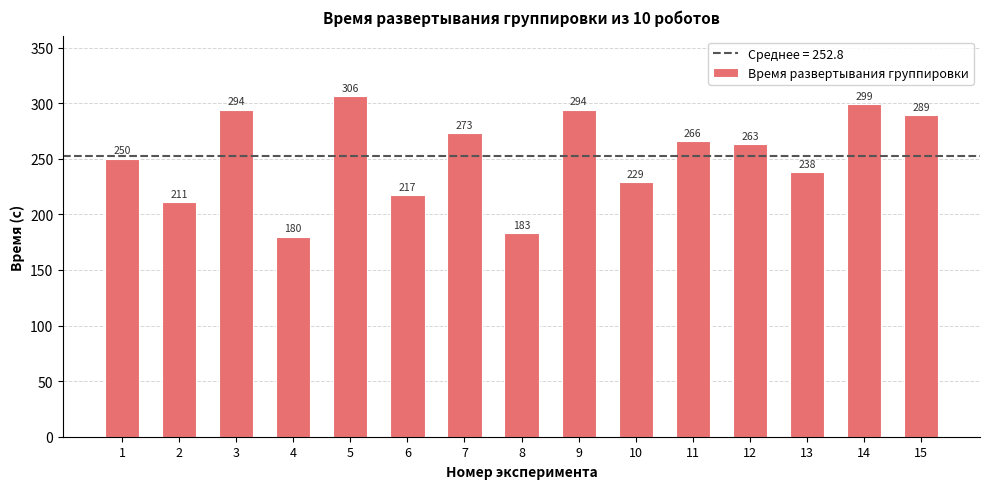

Where does the data first go above 263?

3